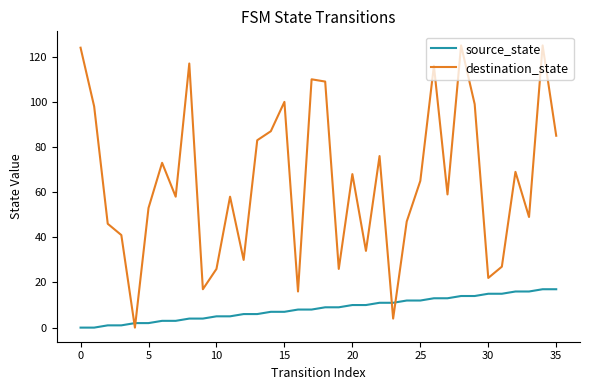

What is the difference between the maximum and minimum values in the destination_state series?

125